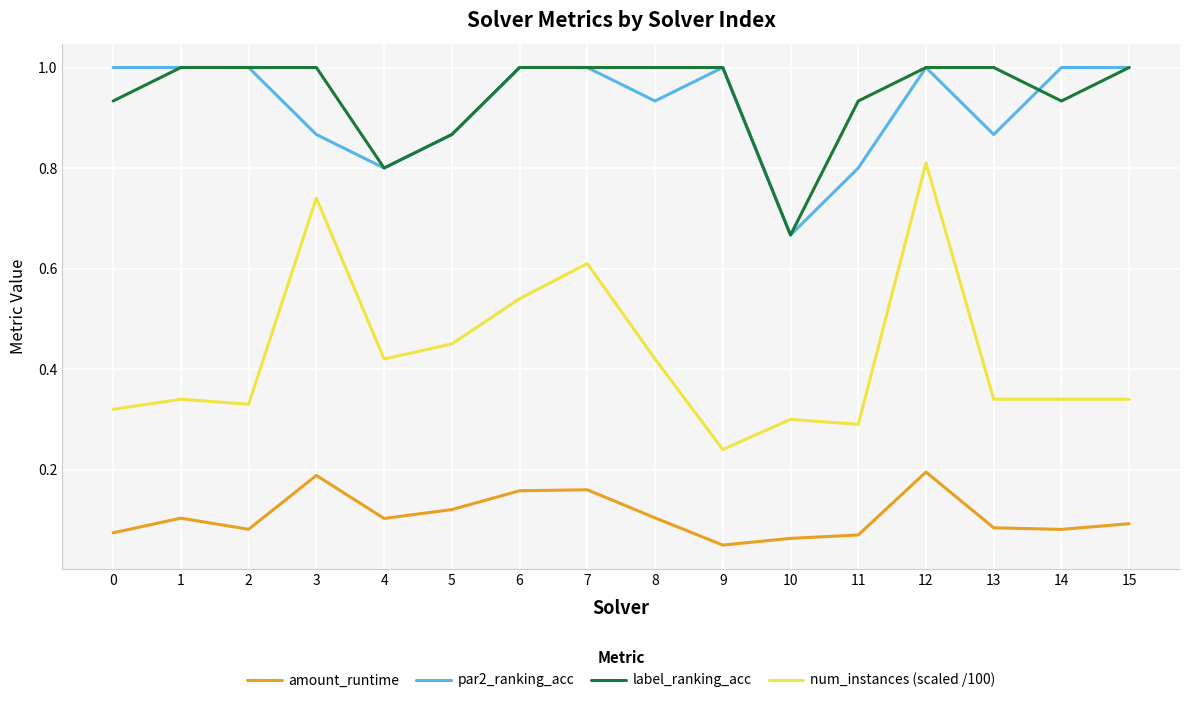

What are all the series names shown in the legend?

amount_runtime, par2_ranking_acc, label_ranking_acc, num_instances (scaled /100)